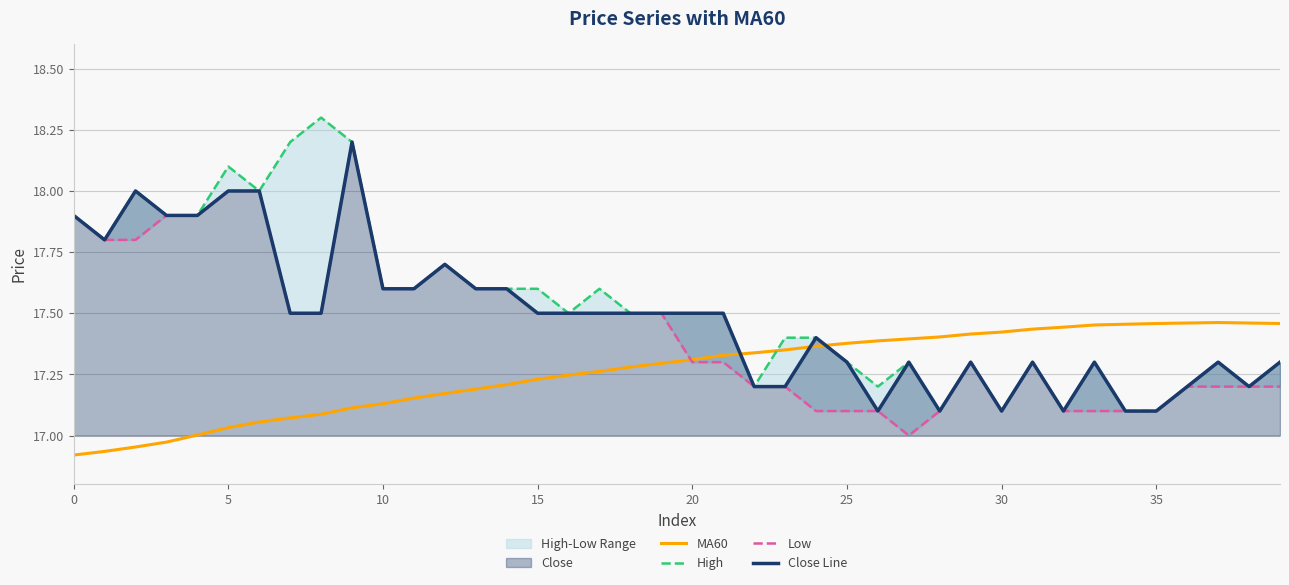

Rank the series by their maximum value, from lowest to highest.

MA60, Low, Close Line, High